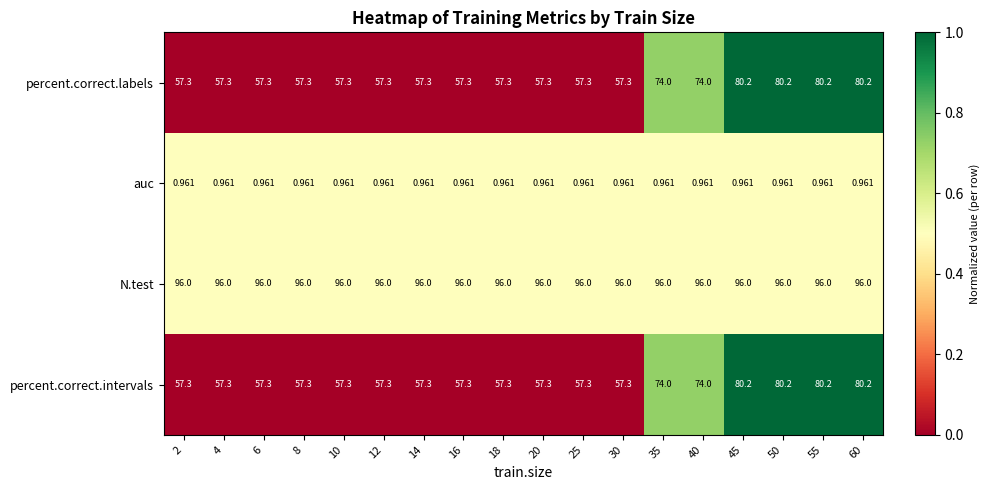

Is the value of N.test at 25 greater than the value of percent.correct.intervals at 16?

Yes